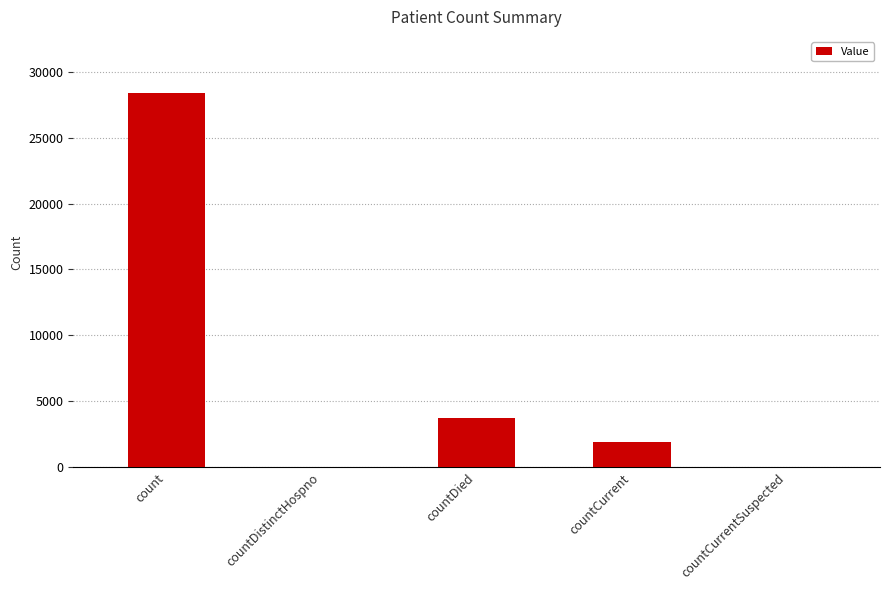

Which has a higher value, countCurrent or countDistinctHospno?

countCurrent